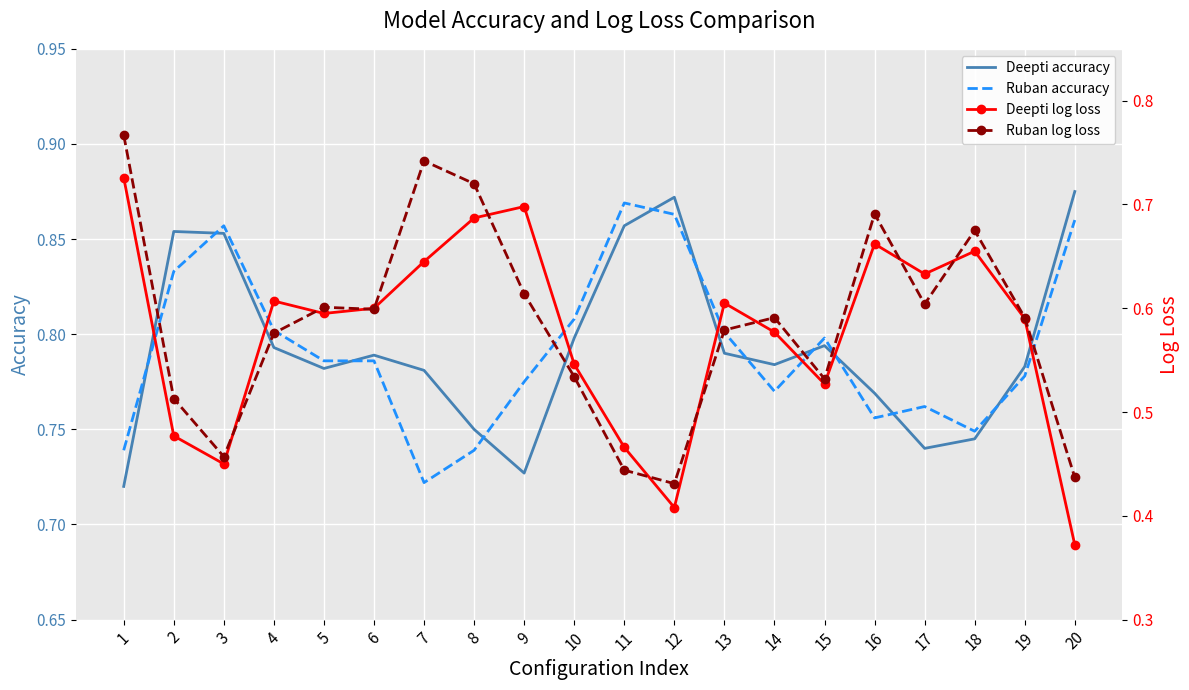

Where do Ruban accuracy and Deepti accuracy first cross each other?

1 and 2